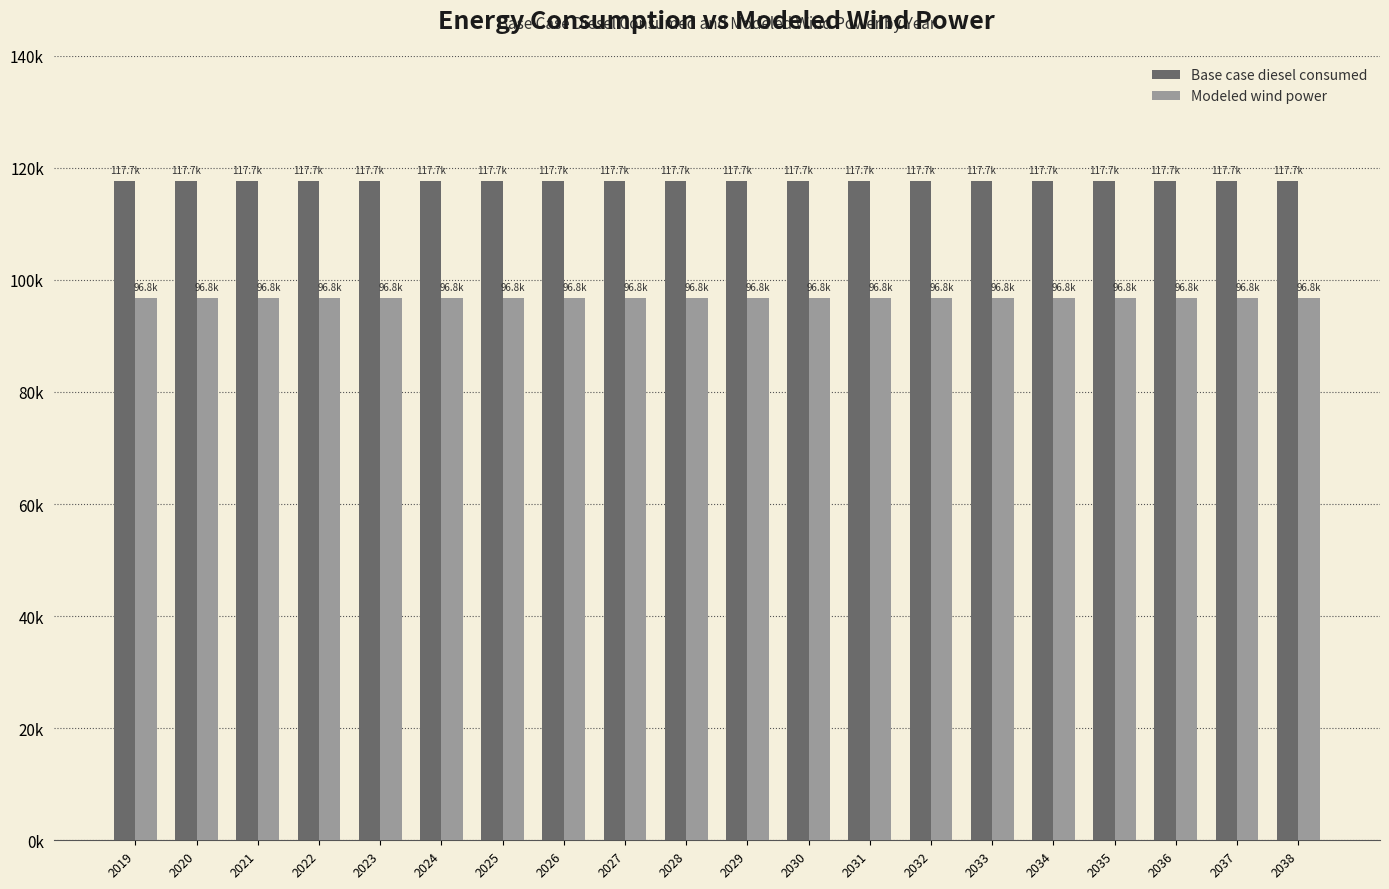

Between 2026 and 2035, which series saw the biggest shift?

Base case diesel consumed